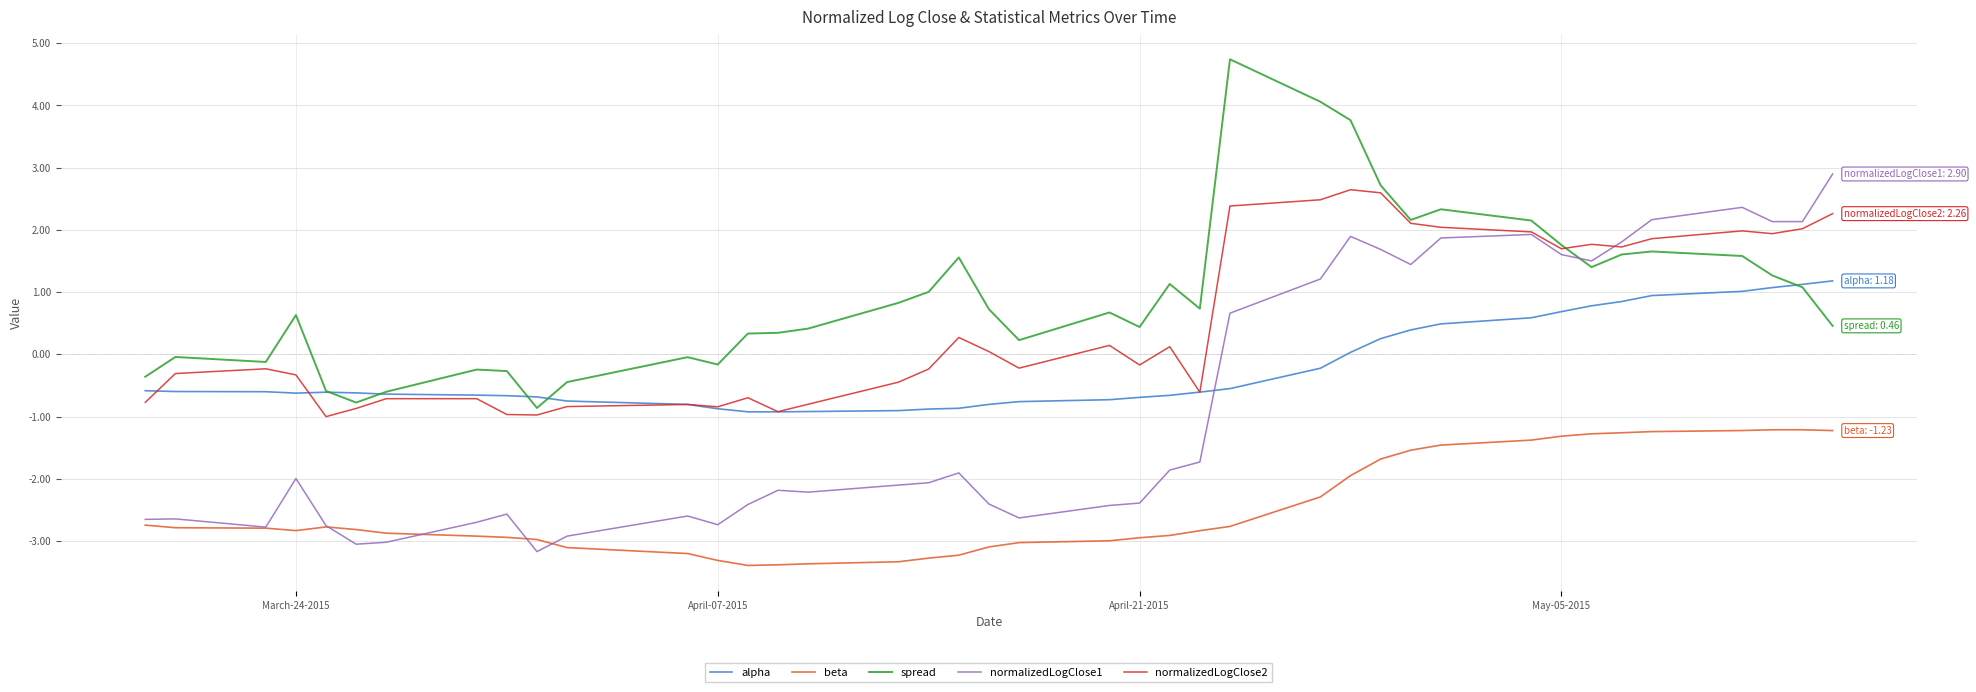

True or false: normalizedLogClose2 and beta cross at least once.

False